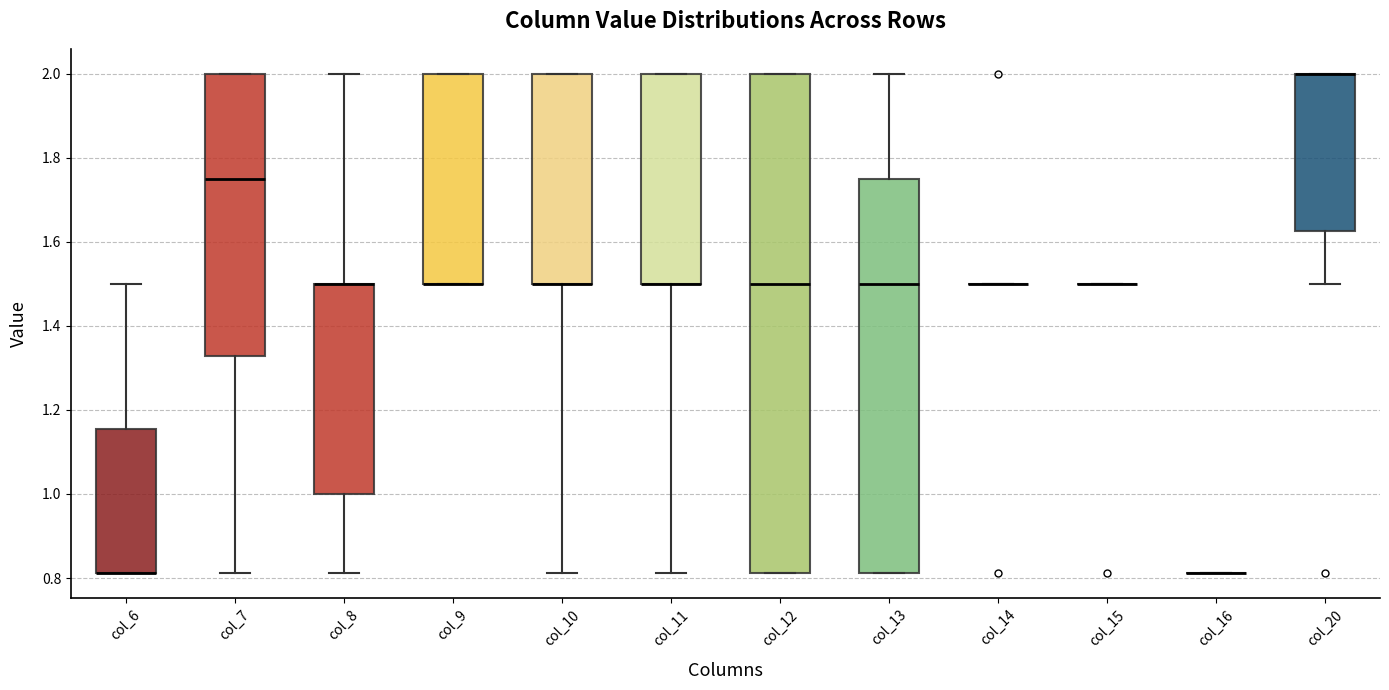

Where is the lower edge of the box for col_9 on the y-axis? The values are not printed on the chart, so give them approximately, as read against the axis.

1.50